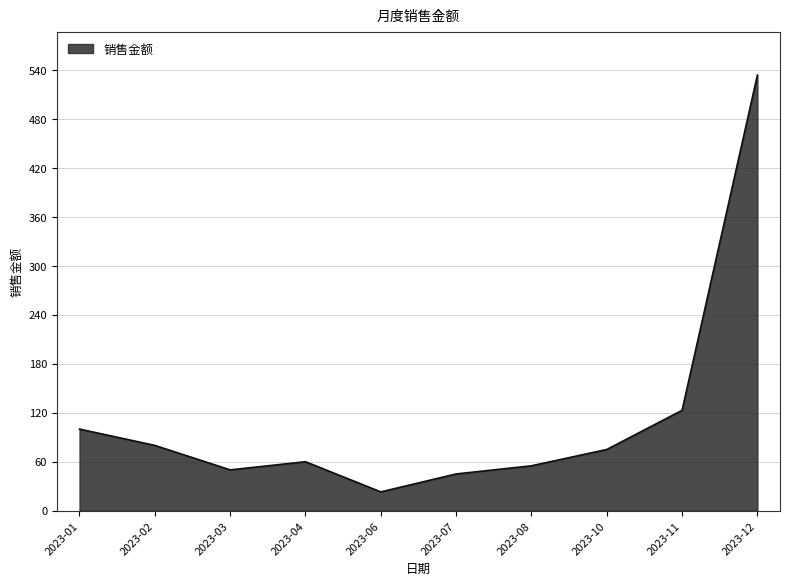

How many lines are shown in the chart?

1